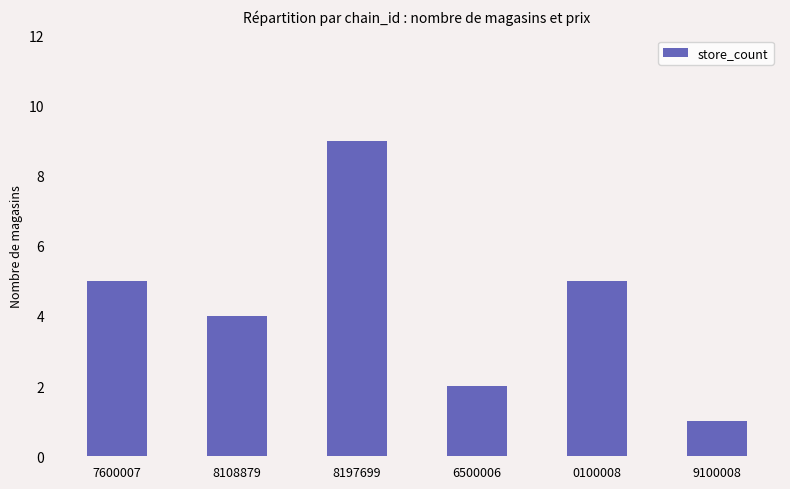

What is the difference between the maximum and second lowest values?

7